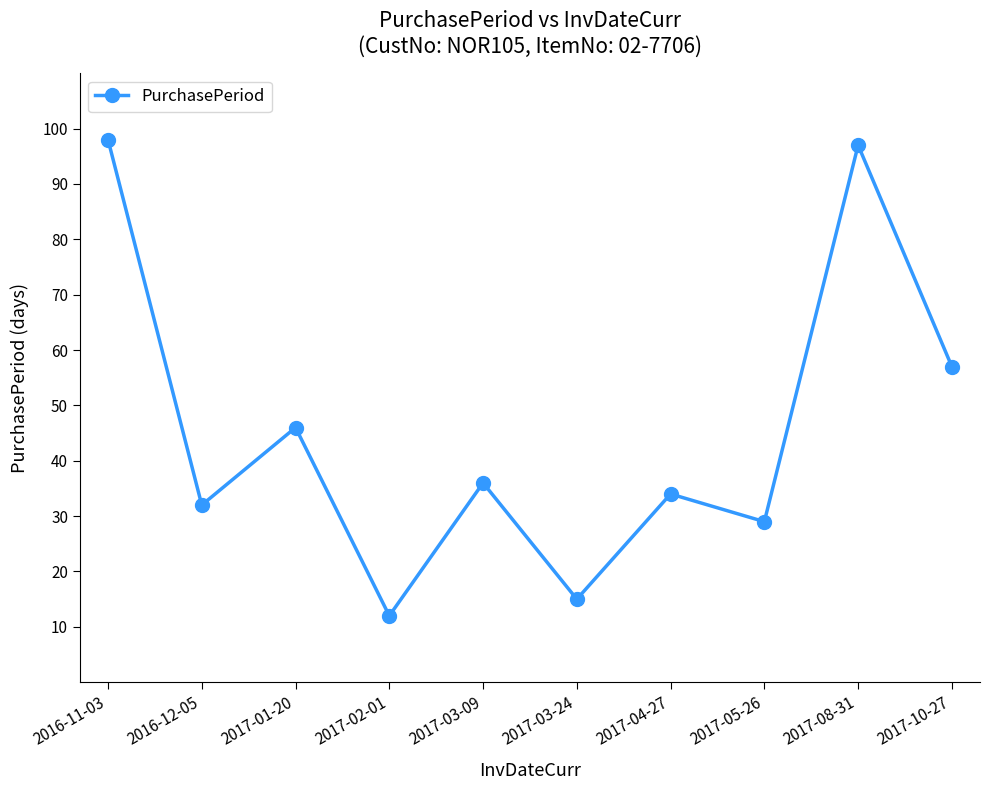

Does the chart display data point markers on the line(s)?

Yes